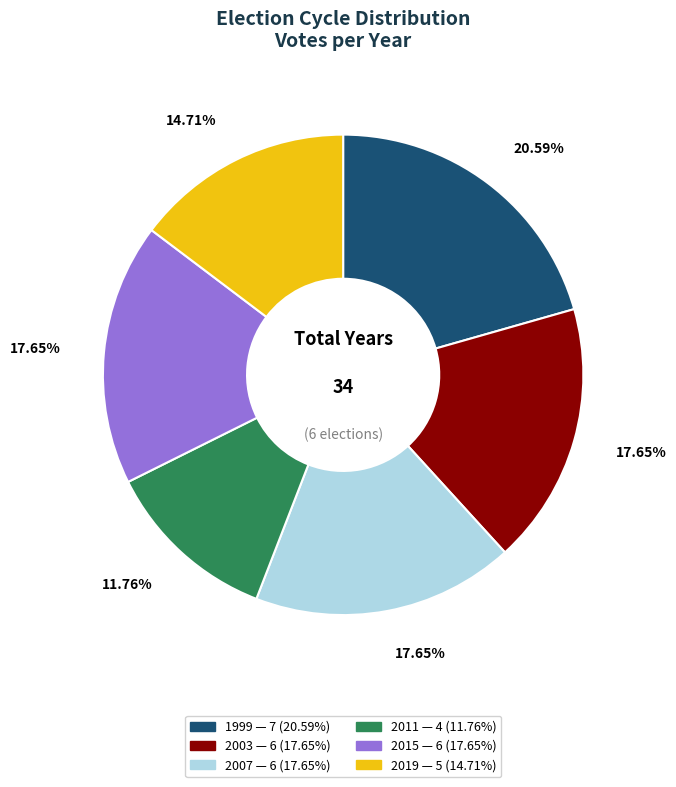

Count the number of slices in the pie.

6